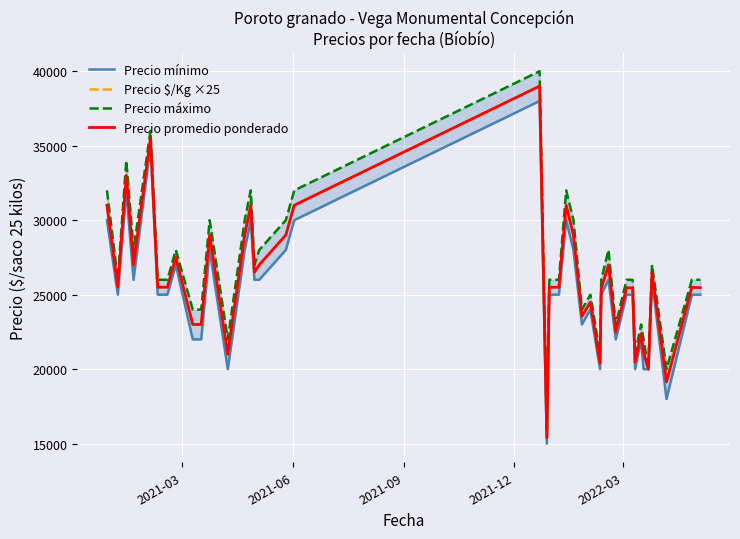

What is the maximum value for Precio $/Kg ×25?

39000